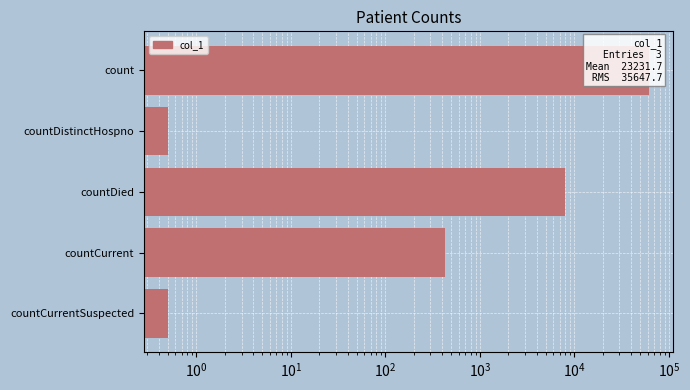

Are the bars horizontal?

Yes